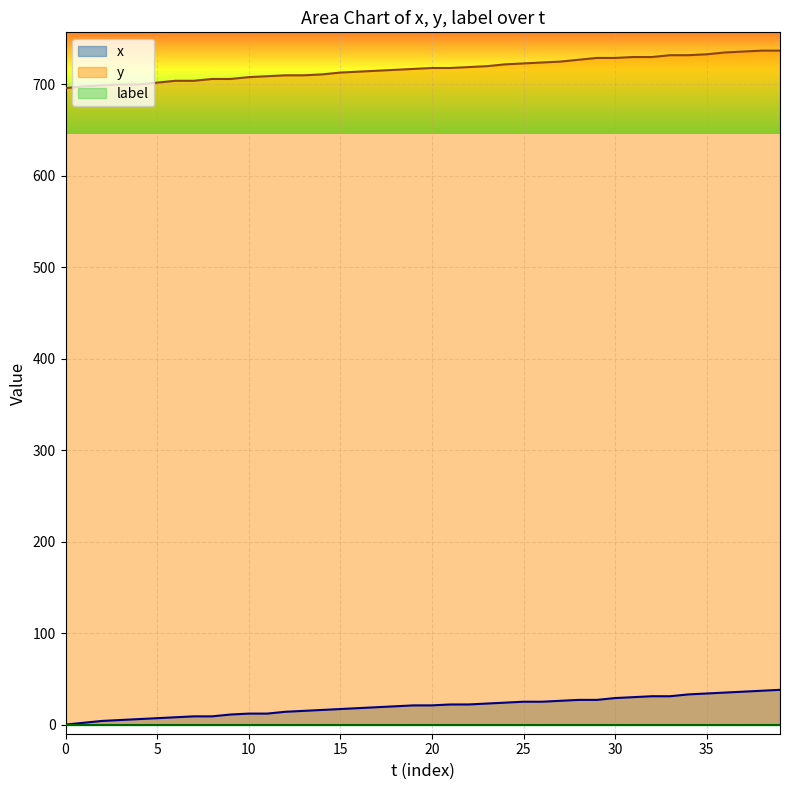

What is the greatest value displayed?

737